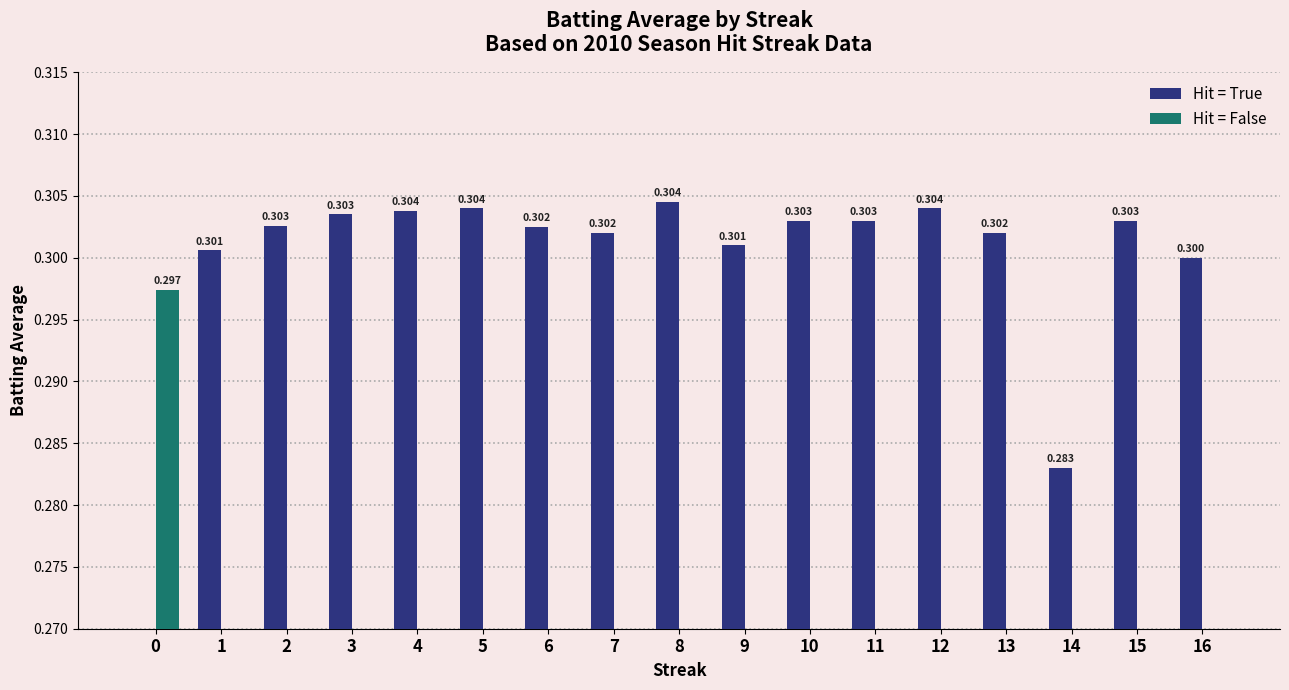

What are all the series names shown in the legend?

Hit = True, Hit = False